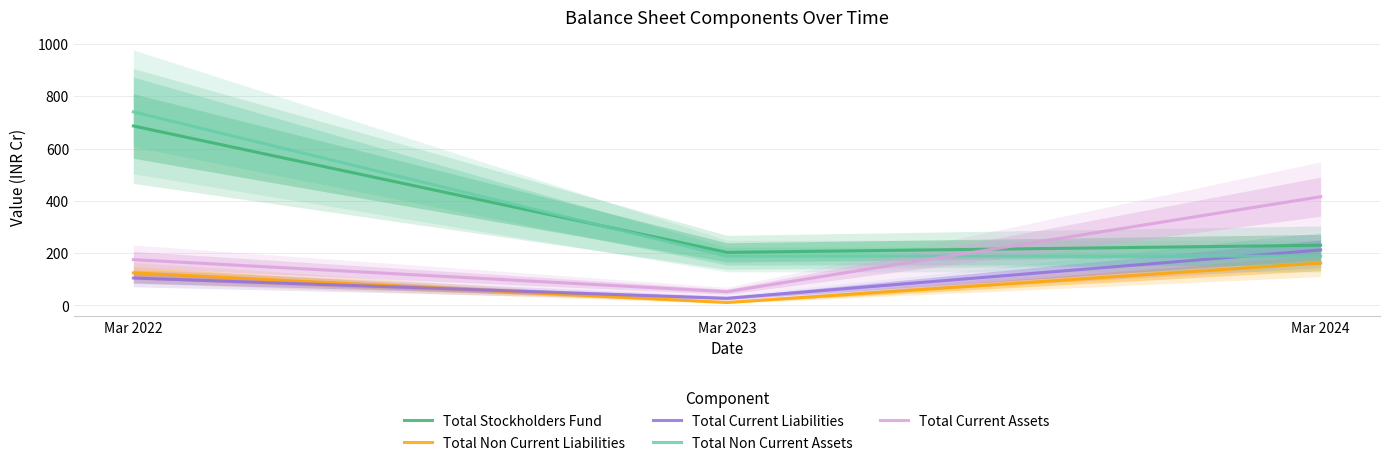

Which category has the lowest value in the Total Non Current Assets series?

Mar 2024